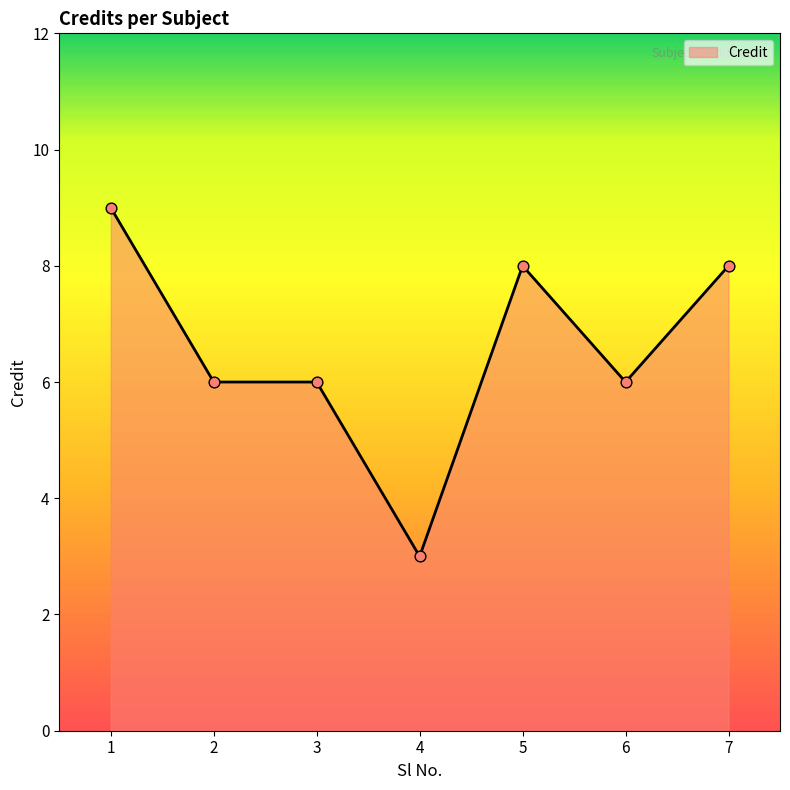

What is the ratio of the value at 5 to the value at 7?

1.0